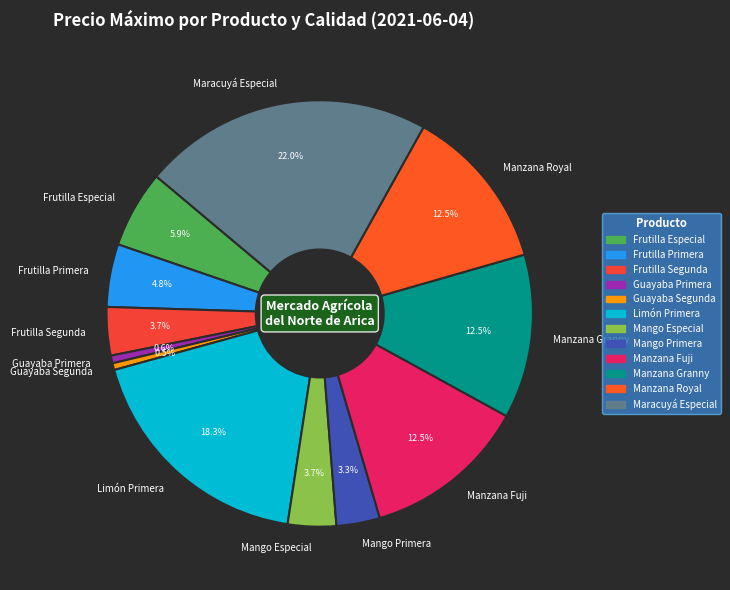

Between Frutilla Especial and Frutilla Segunda, which is larger?

Frutilla Especial